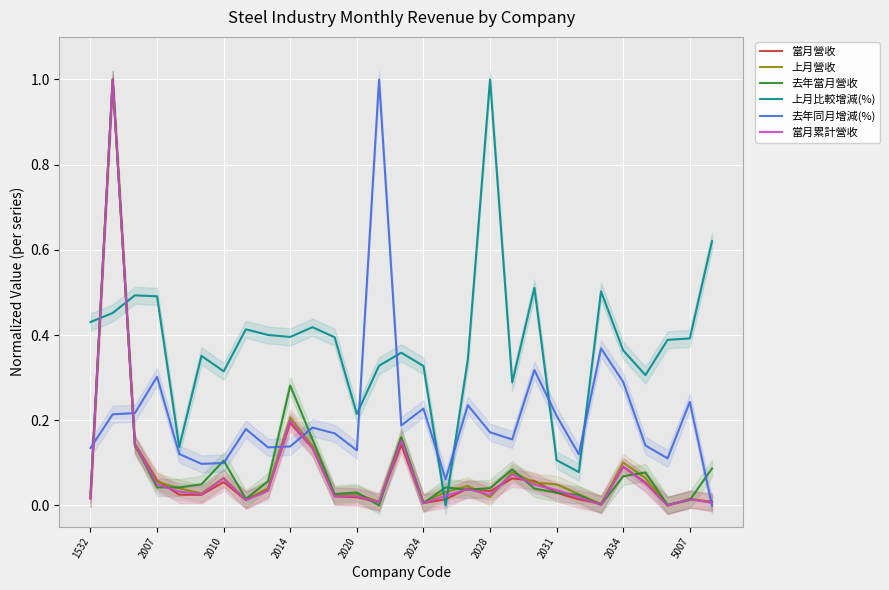

True or false: 上月比較增減(%) and 去年同月增減(%) intersect in this chart.

True